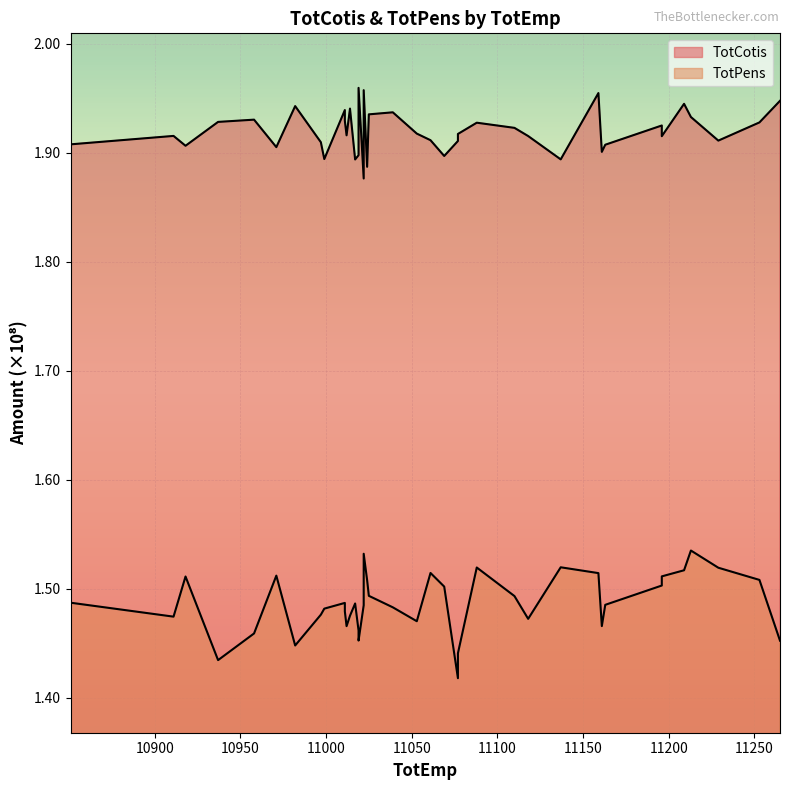

What are all the series names shown in the legend?

TotCotis, TotPens